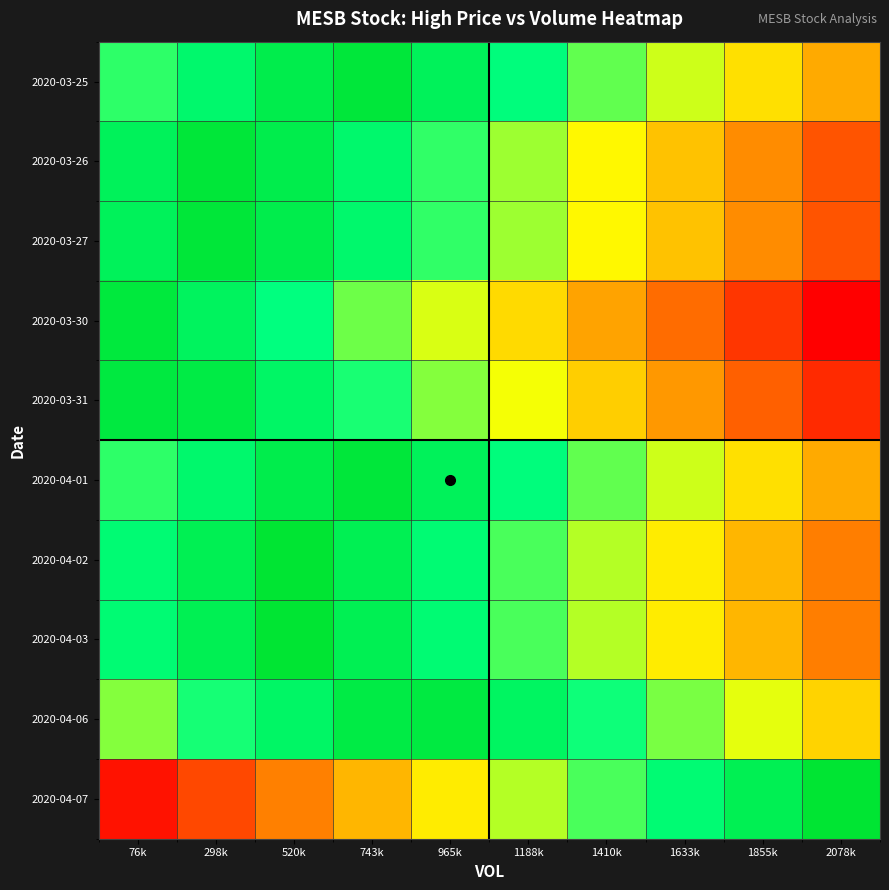

What is the spread (max minus min) of values at 743k?

0.6